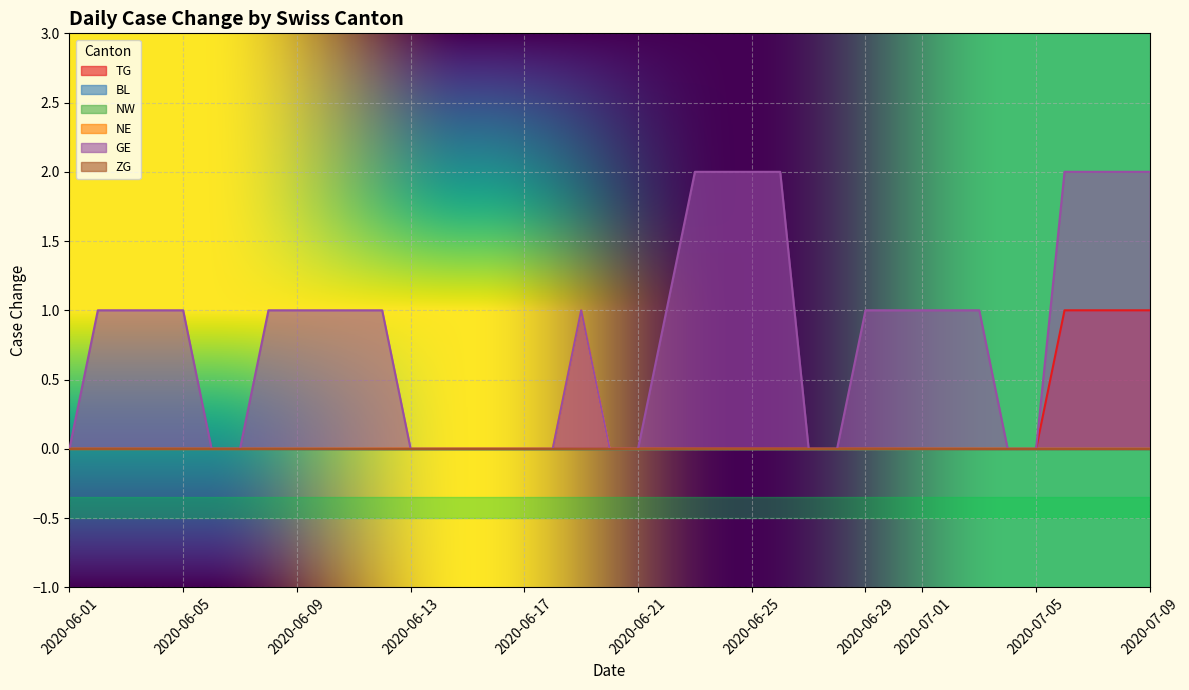

How many interior local peaks does the NE series have?

3